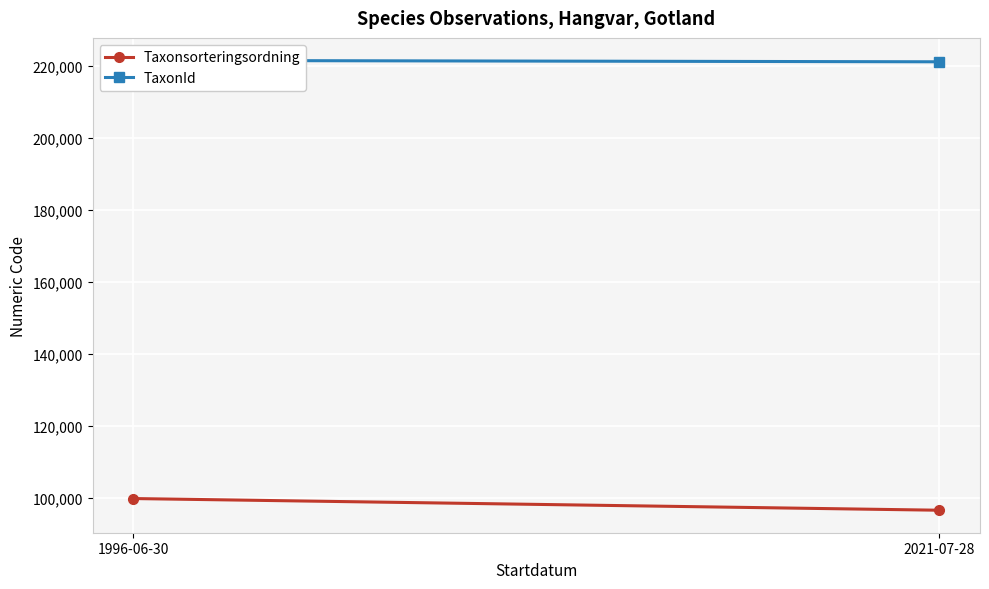

At which category is the sum across all series the highest?

1996-06-30